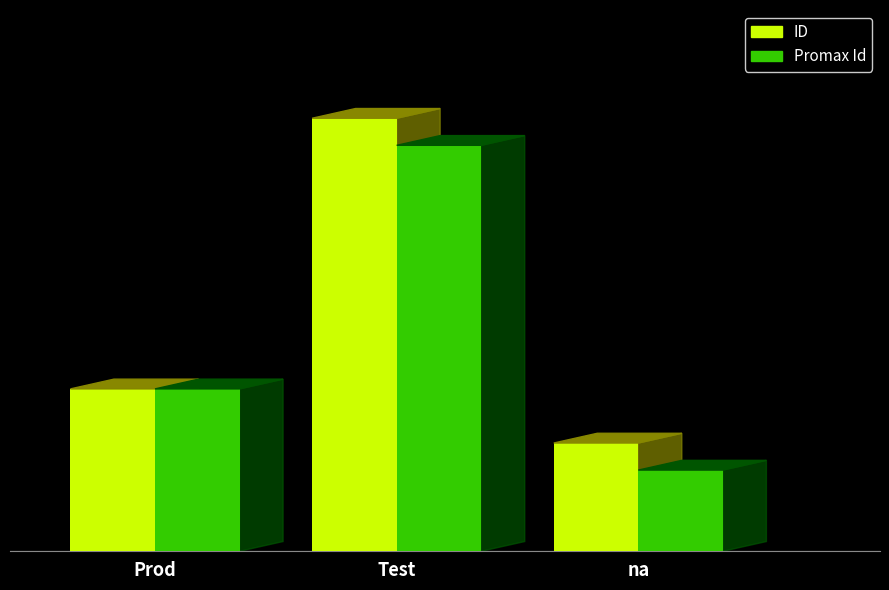

Which label corresponds to the largest value in the chart?

Test